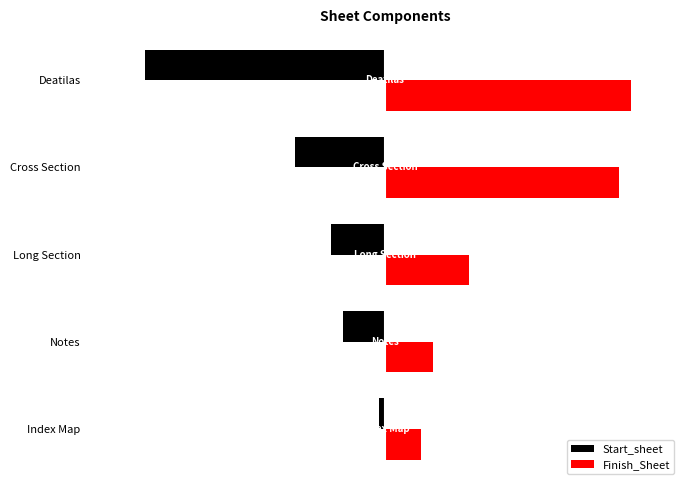

What is the sum of all Start_sheet values?

-72